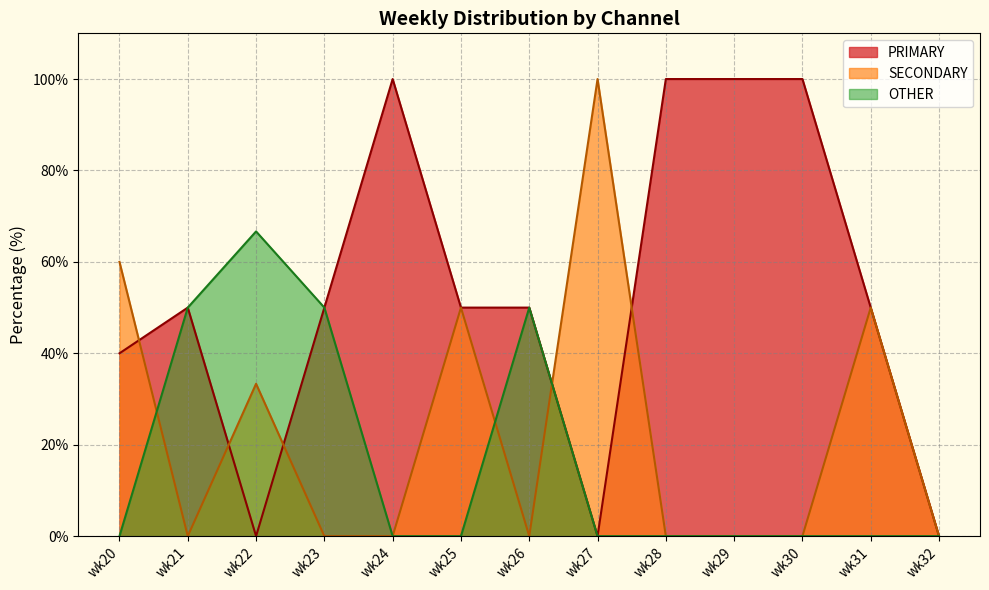

What is the average value of the PRIMARY series?

53.1